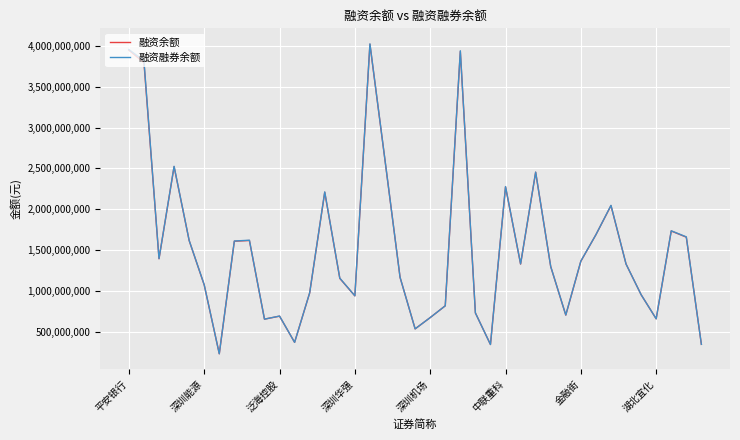

Which series has the widest spread of values?

融资融券余额